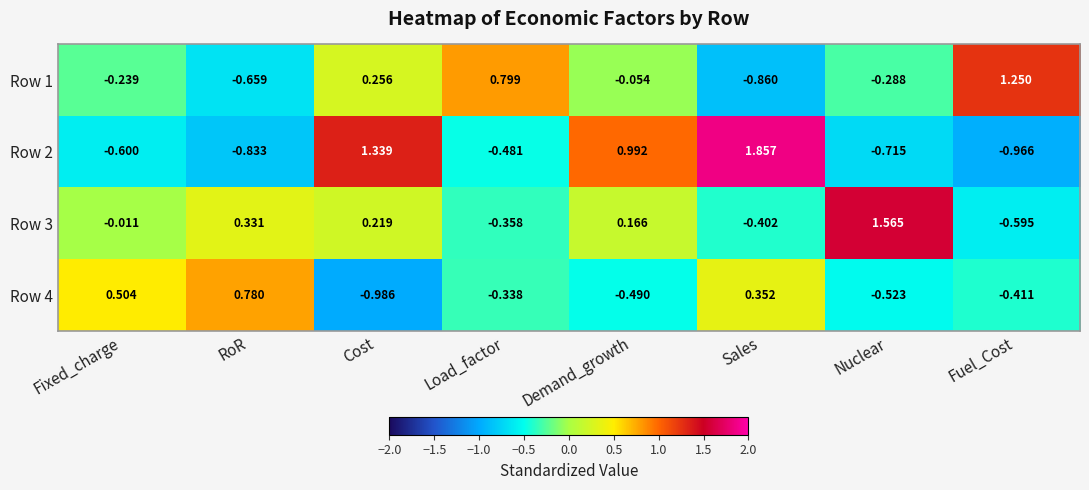

Rank the series by their average value, from highest to lowest.

Row 3, Row 2, Row 1, Row 4